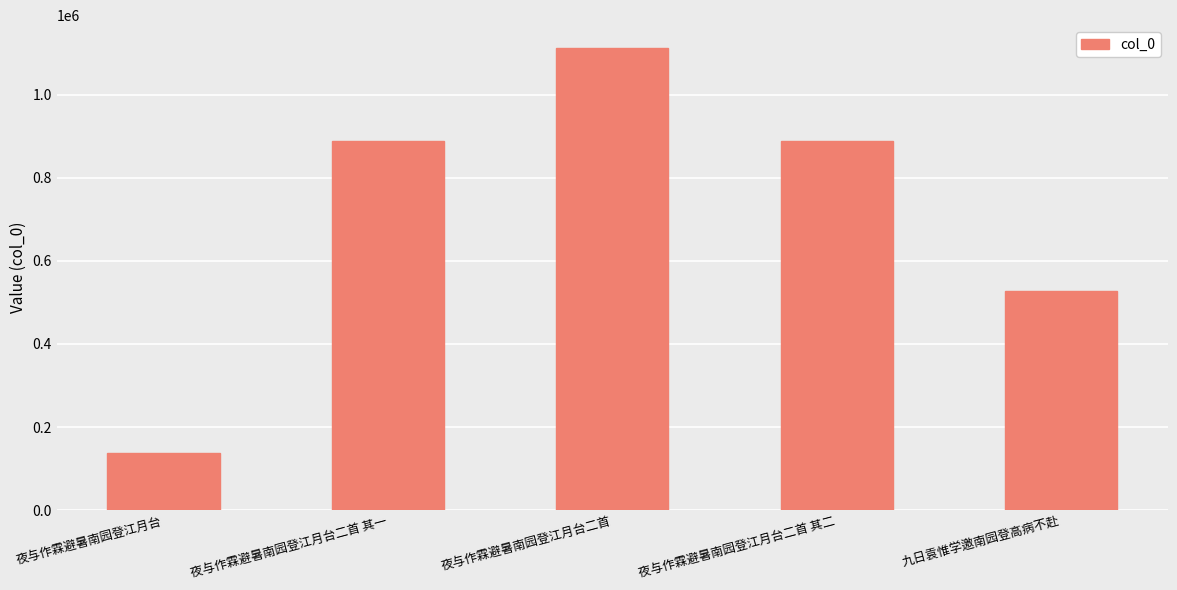

True or false: the data shows 888770 at 夜与作霖避暑南园登江月台二首 其二.

True